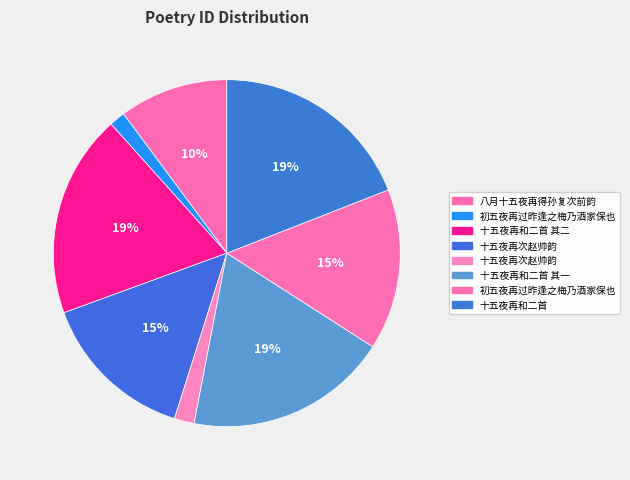

How many segments does this pie chart have?

8